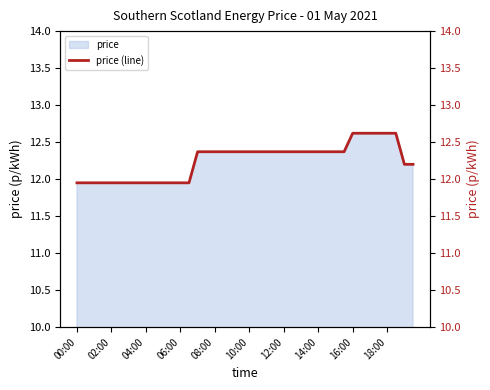

What is the highest value of the price series?

12.6